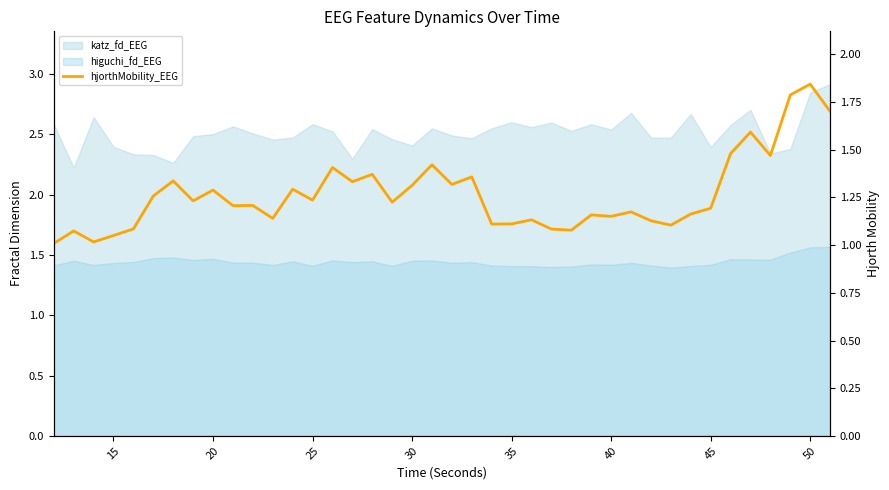

How many lines are shown in the chart?

1